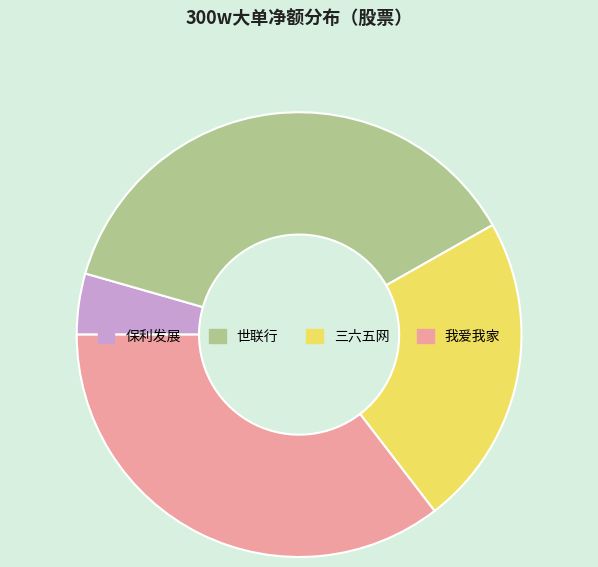

Which has a higher value, 三六五网 or 世联行?

世联行